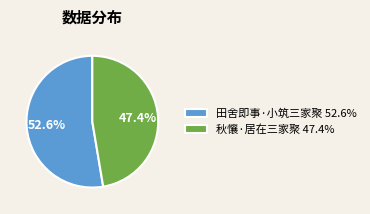

Between 秋懹·居在三家聚 47.4% and 田舍即事·小筑三家聚 52.6%, which is larger?

田舍即事·小筑三家聚 52.6%